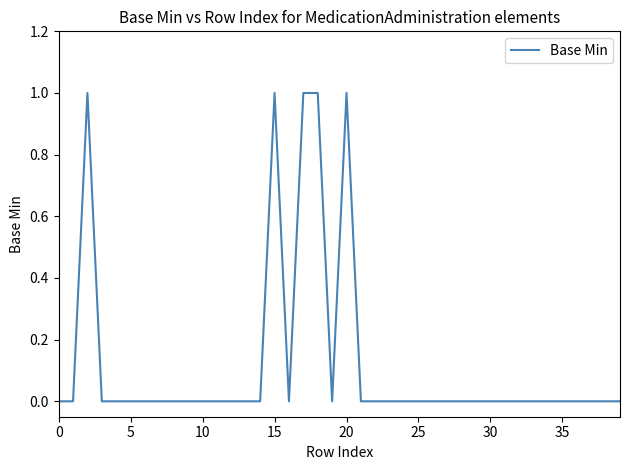

Does the chart have visible grid lines?

No